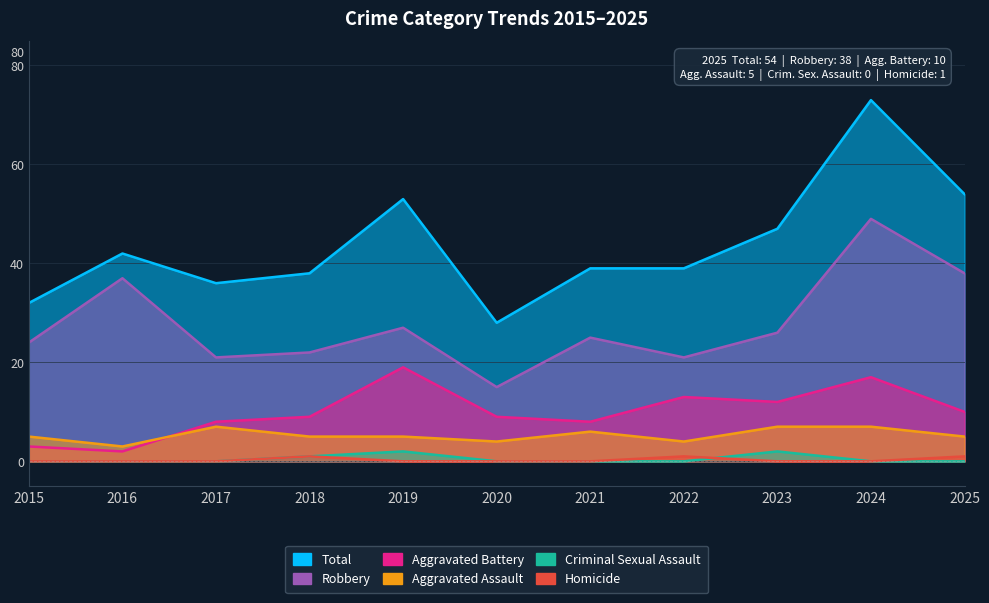

The Criminal Sexual Assault series shows 0 at 2020. True or false?

True